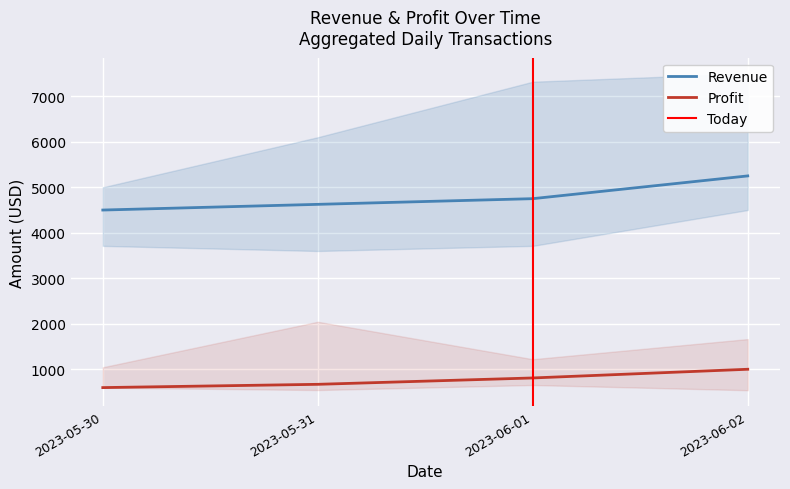

The value of Profit at 2023-05-30 is 418. True or false?

False